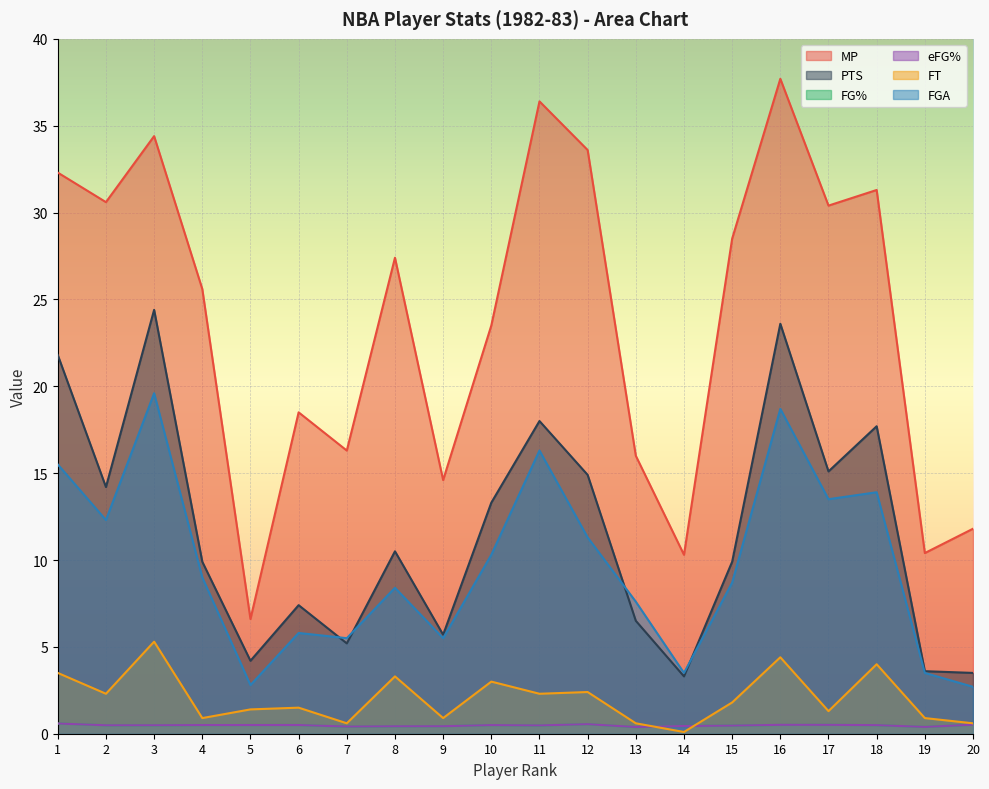

Which series has the largest range (max minus min)?

MP